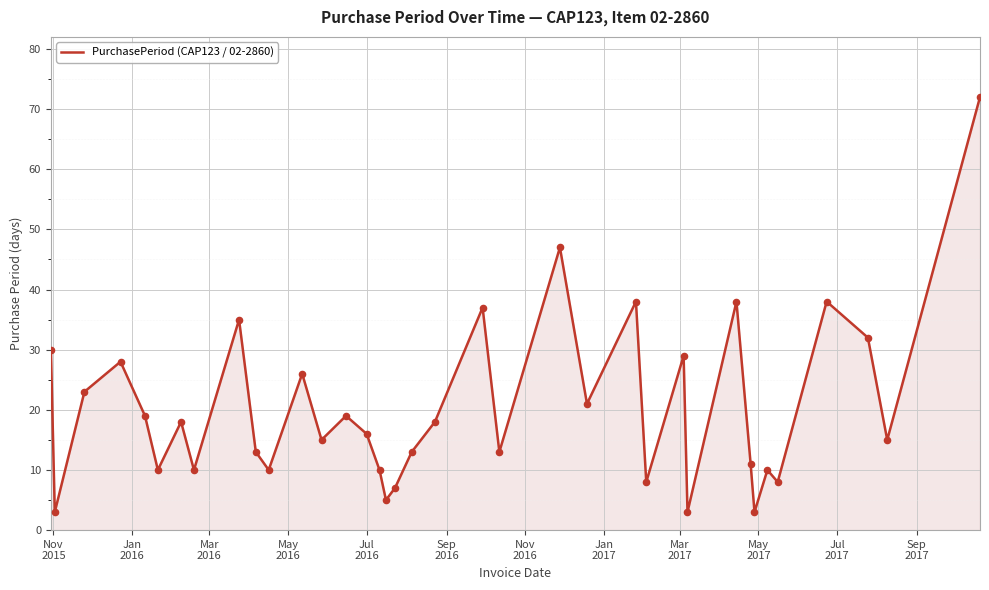

What is the minimum value shown in the chart?

3